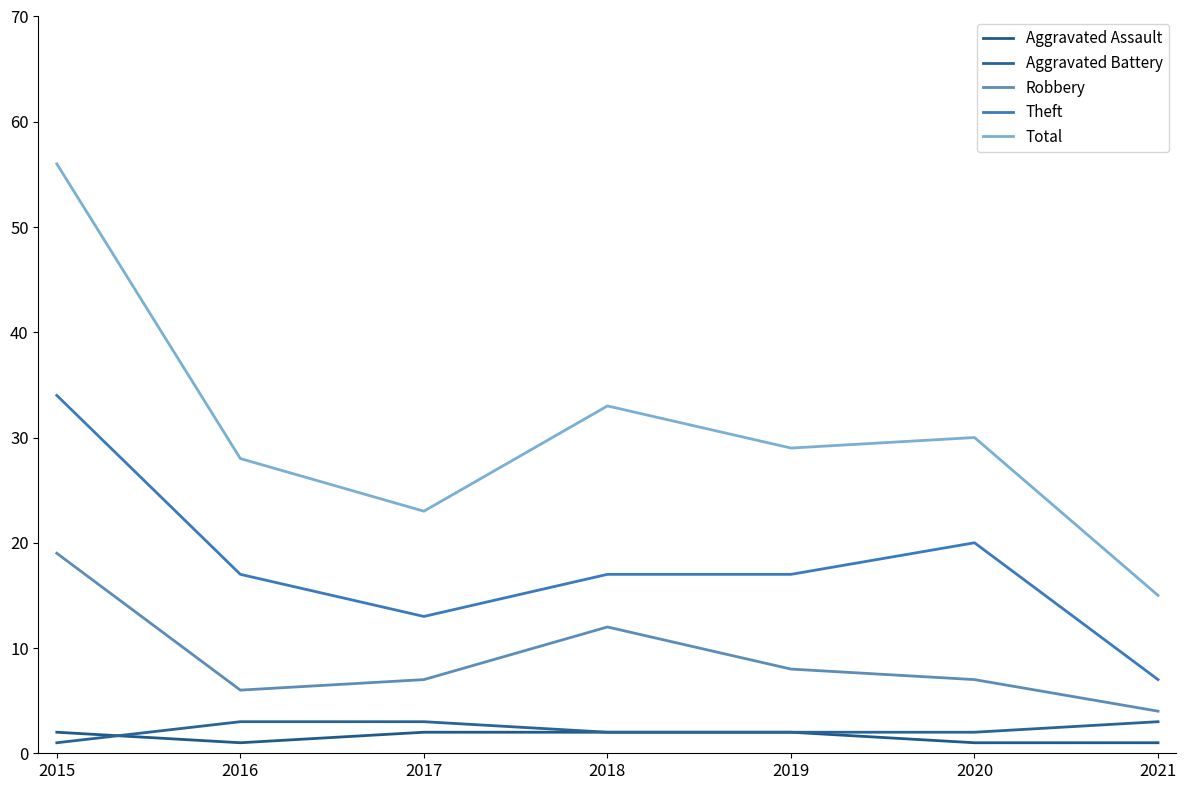

At which label is Robbery closest to 11?

2018